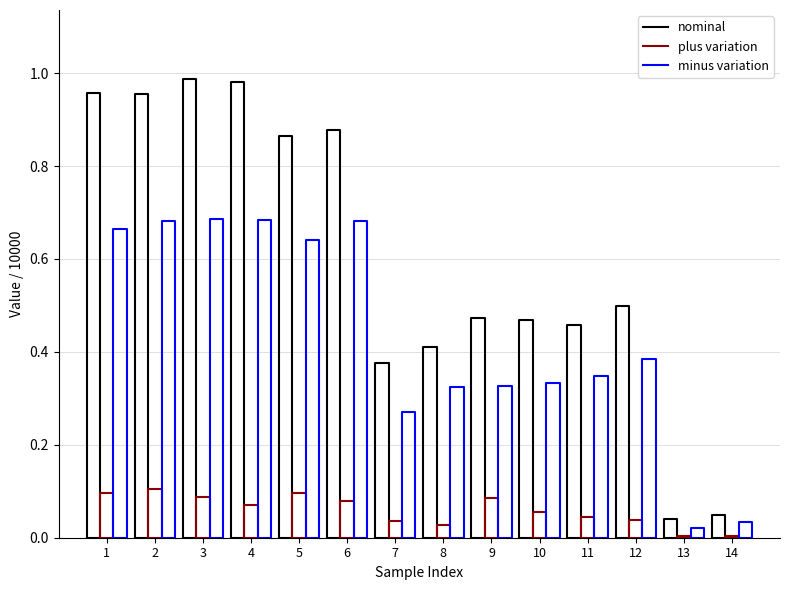

Which series has the widest spread of values?

nominal